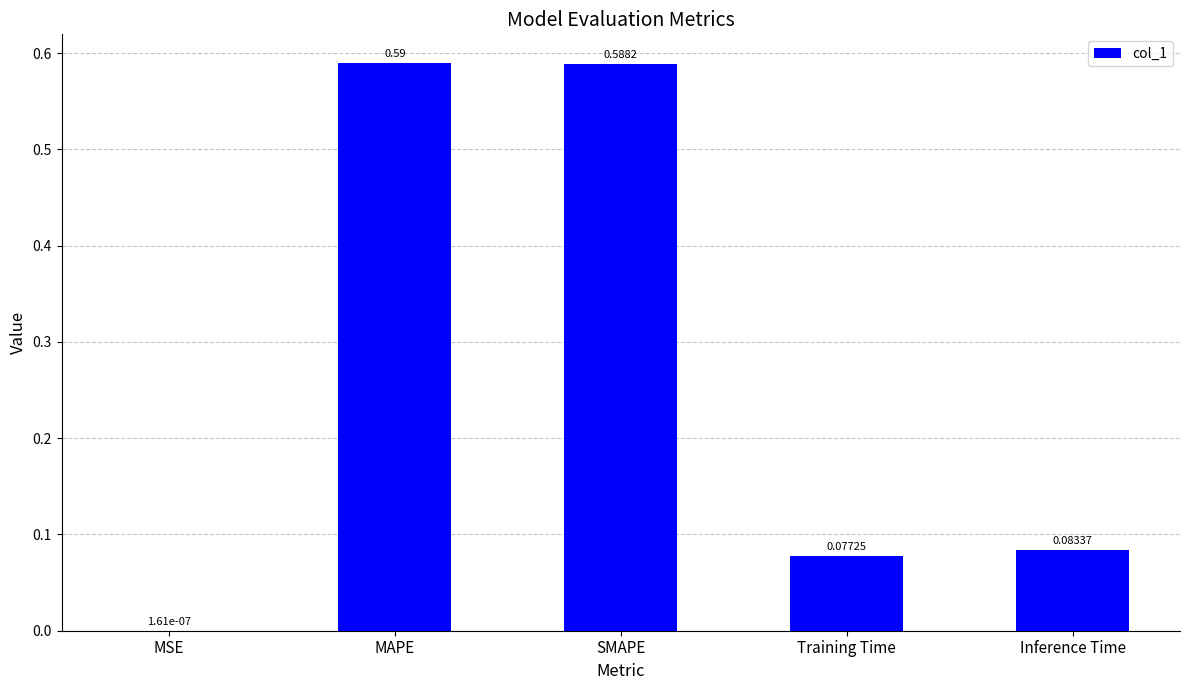

Where is the data nearest to the value 0?

MSE